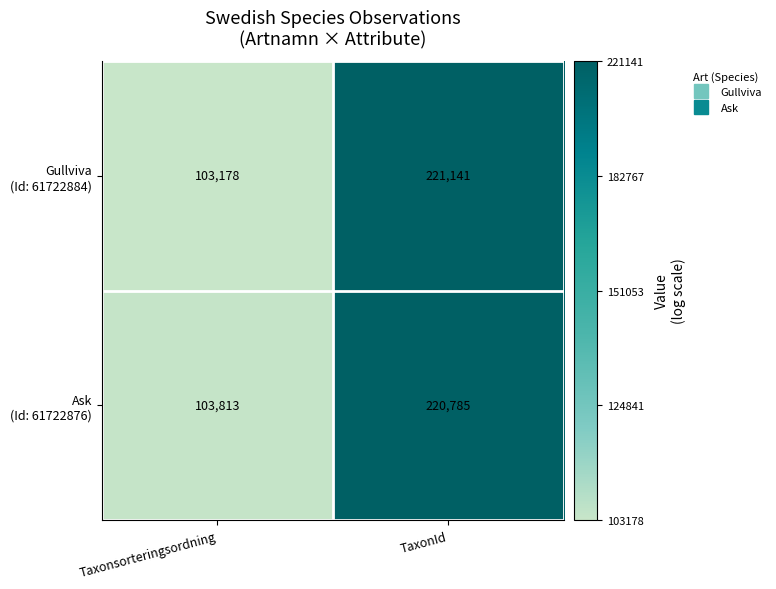

Which category has the highest value across all series?

TaxonId